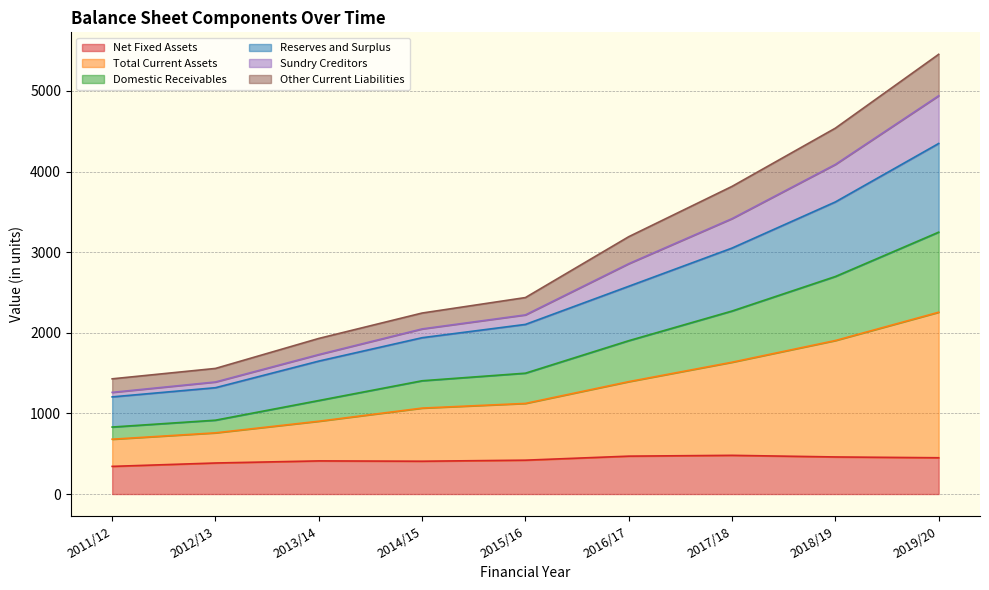

The Reserves and Surplus series shows 452 at 2014/15. True or false?

False